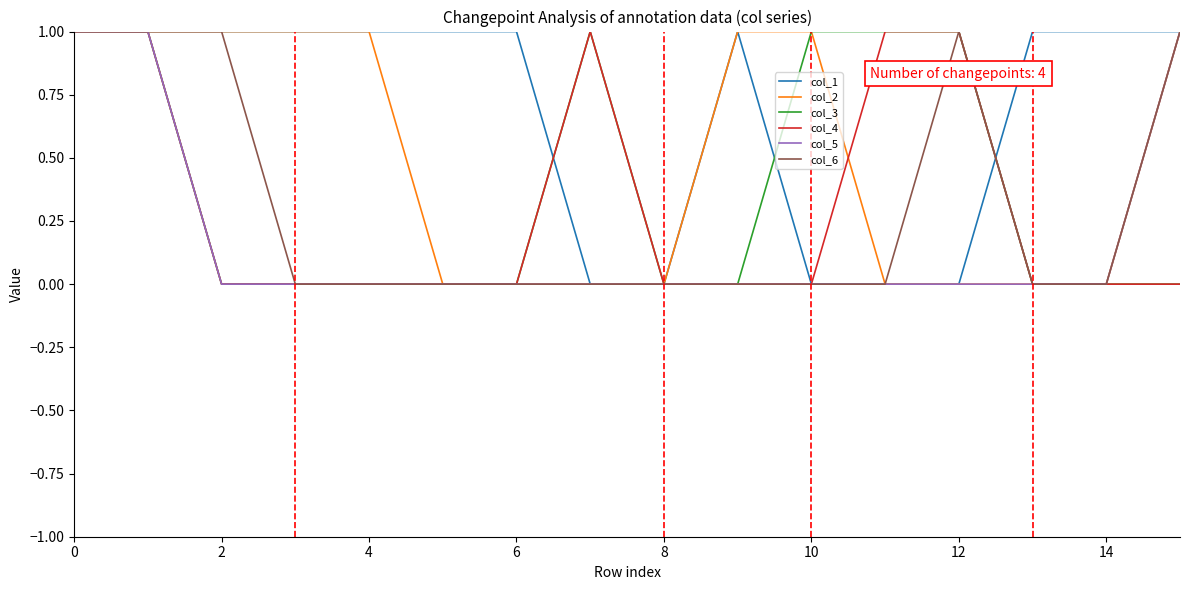

Which series has the largest total across all categories?

col_1